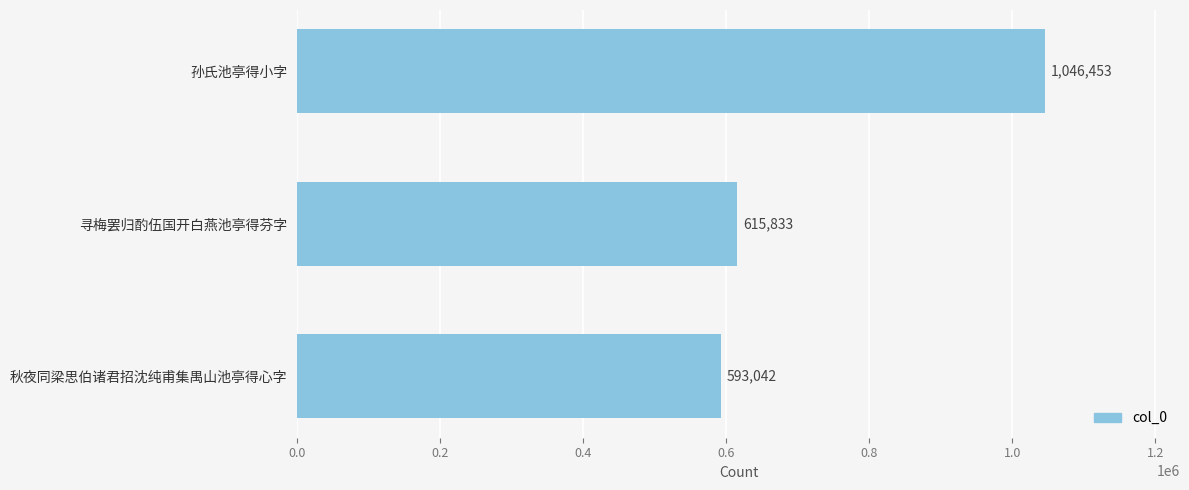

The chart shows a value of 968832 at 秋夜同梁思伯诸君招沈纯甫集禺山池亭得心字. True or false?

False